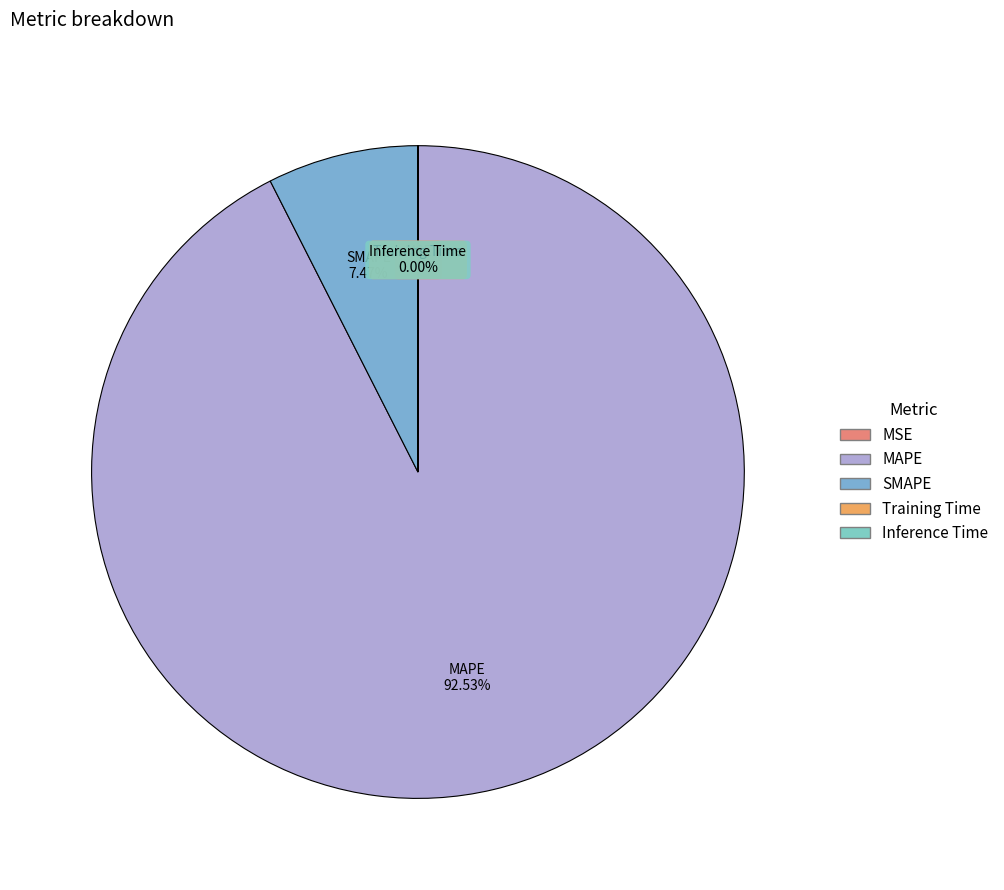

True or false: SMAPE accounts for 1% of the total.

False